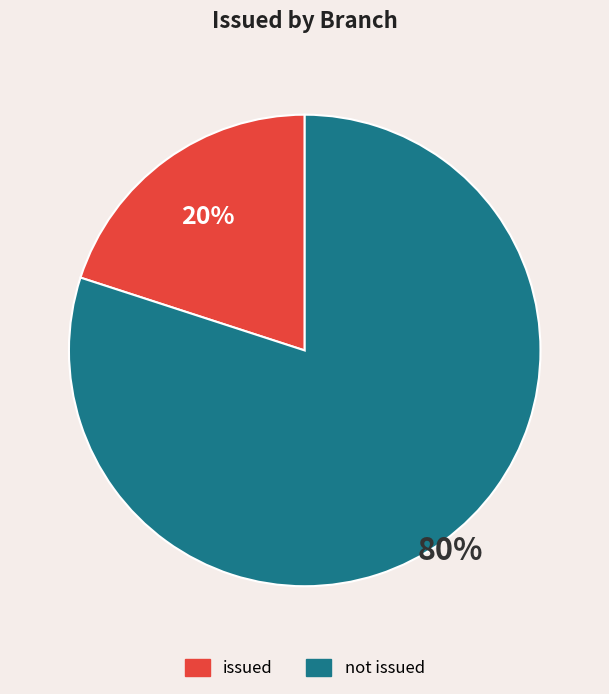

How many segments does this pie chart have?

2